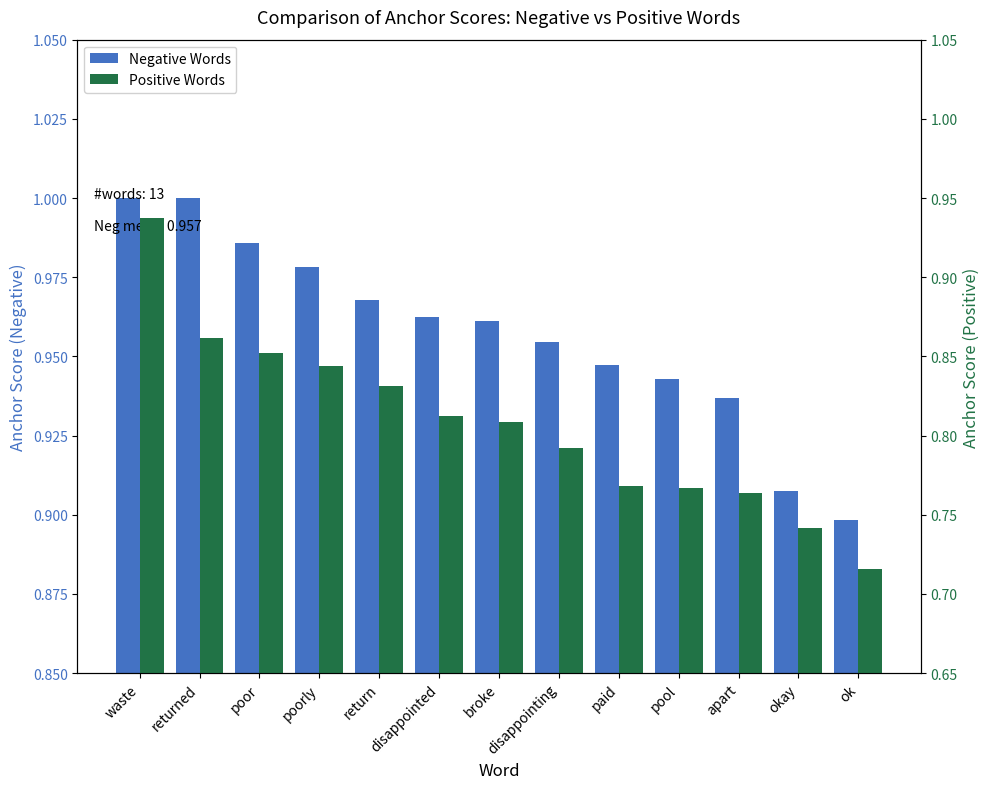

Is the value of Positive Words at paid greater than the value of Negative Words at apart?

No